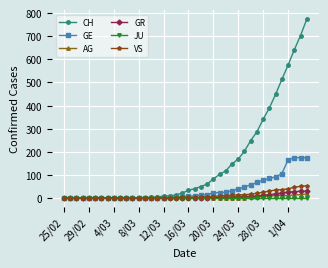

What is the highest value of the GE series?

175